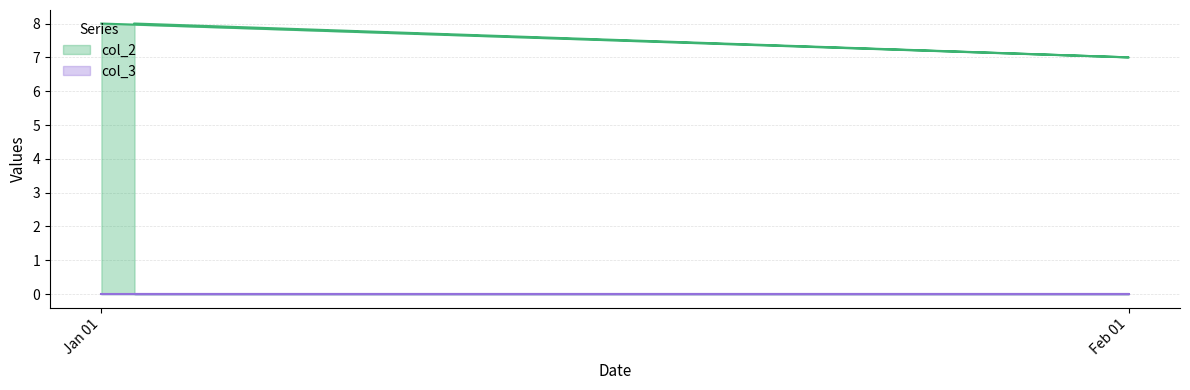

What is the maximum value for col_2?

8